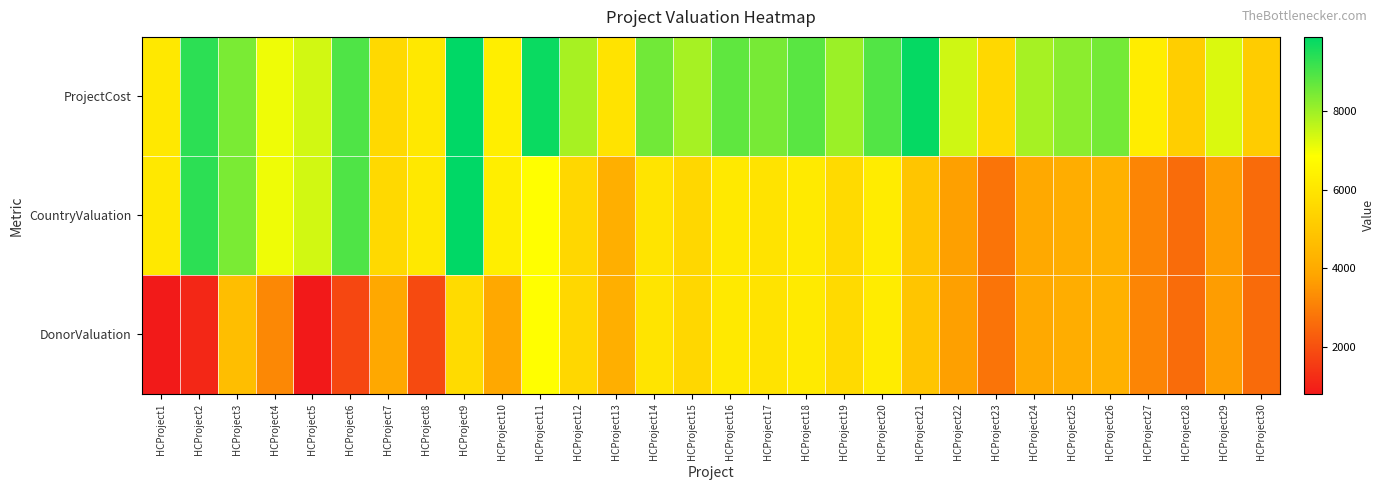

Between HCProject30 and HCProject28, which is larger?

HCProject28